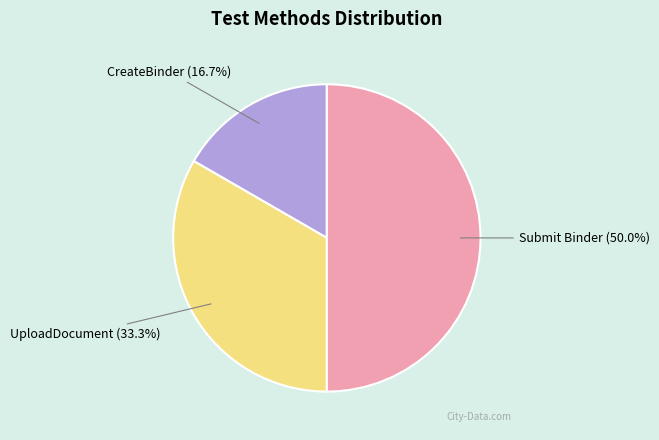

To the nearest percent, what is the combined percentage of UploadDocument and Submit Binder?

83%